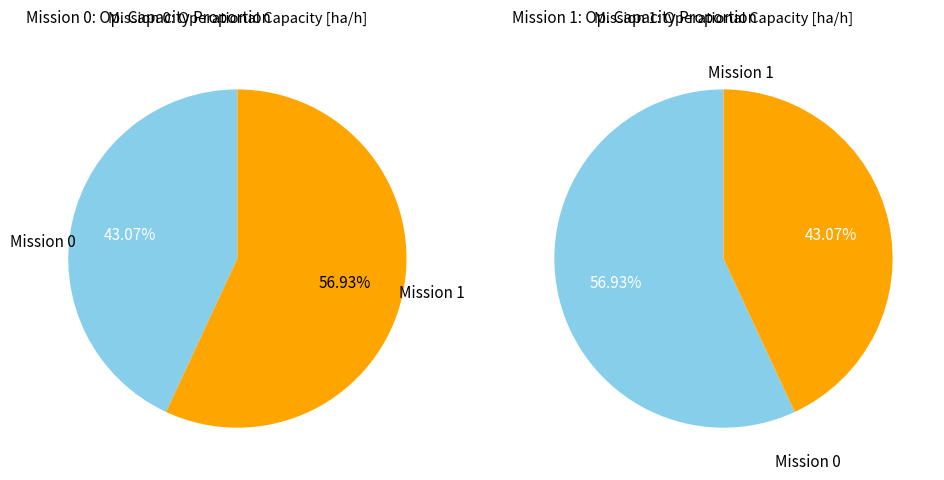

How many segments does this pie chart have?

2